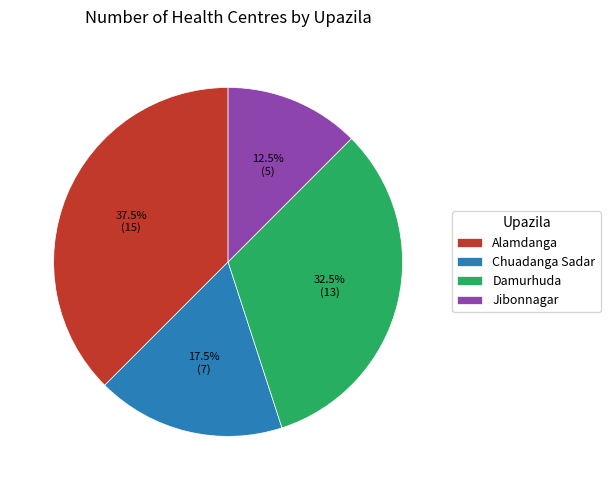

Is Jibonnagar the majority of the pie?

No